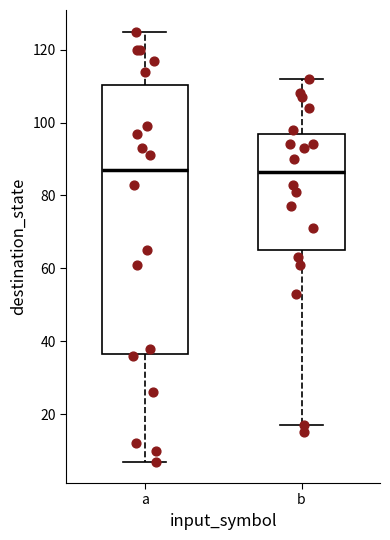

Where does the median line of the box for a sit on the y-axis? The values are not printed on the chart, so give them approximately, as read against the axis.

88